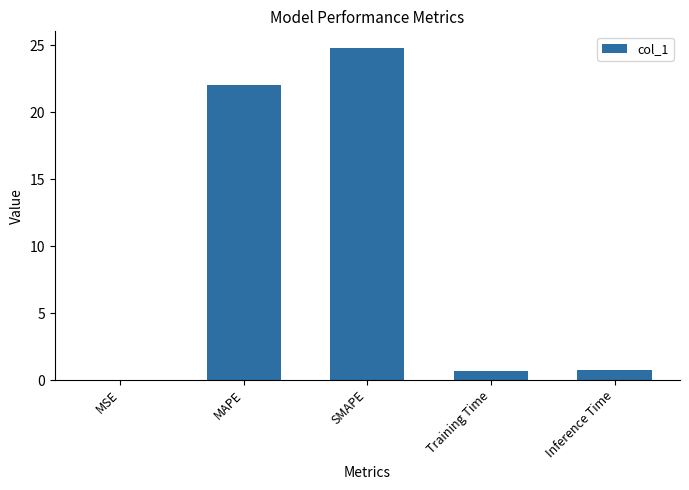

What is the greatest value displayed?

24.8